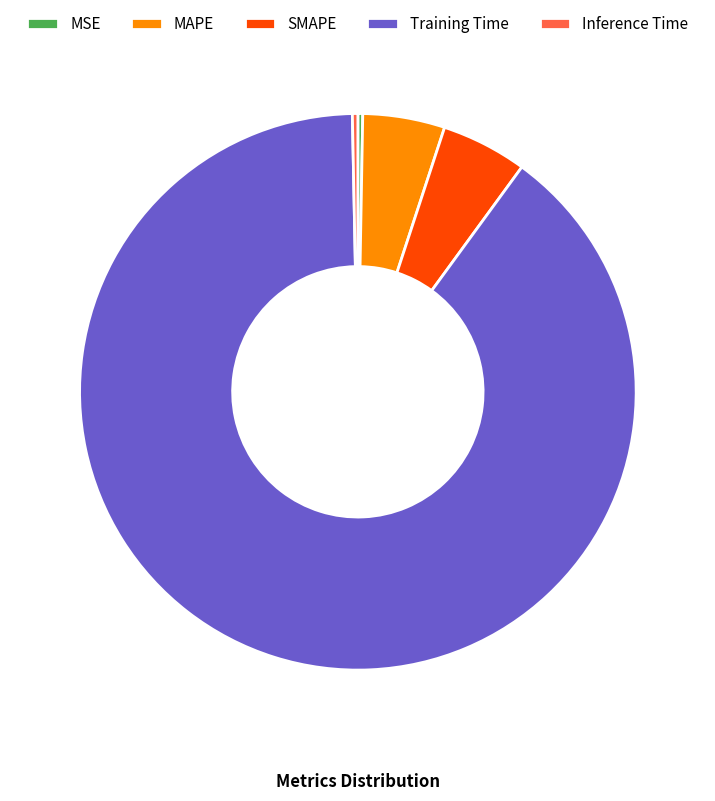

Is it true that SMAPE is 5% of the pie?

True